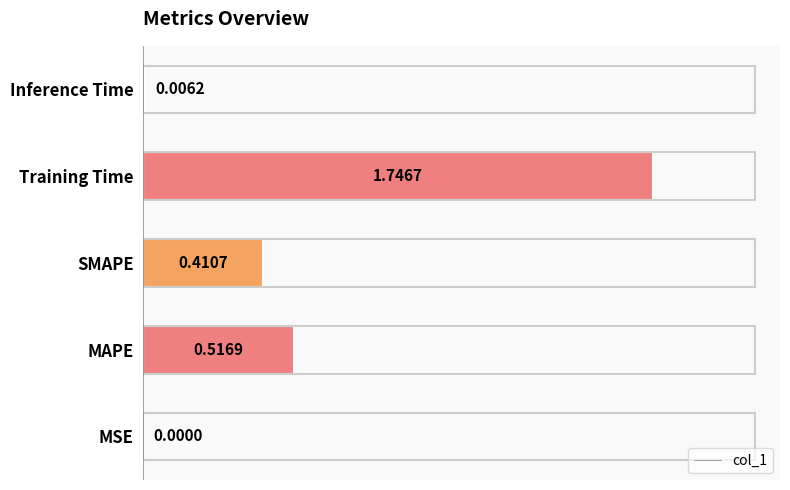

Count the number of data series in this chart.

1